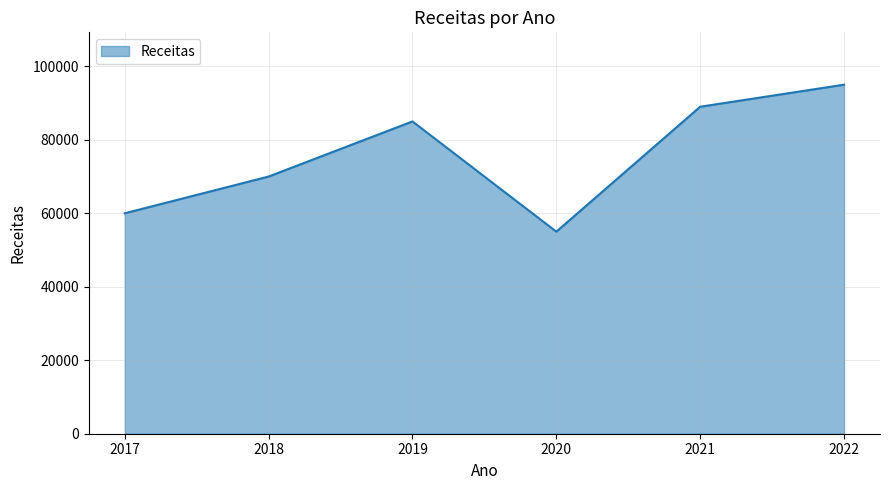

What is the average value?

75667